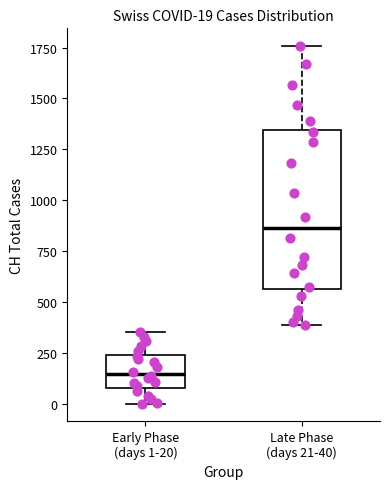

Which box has the lowest median line?

Early Phase (days 1-20)